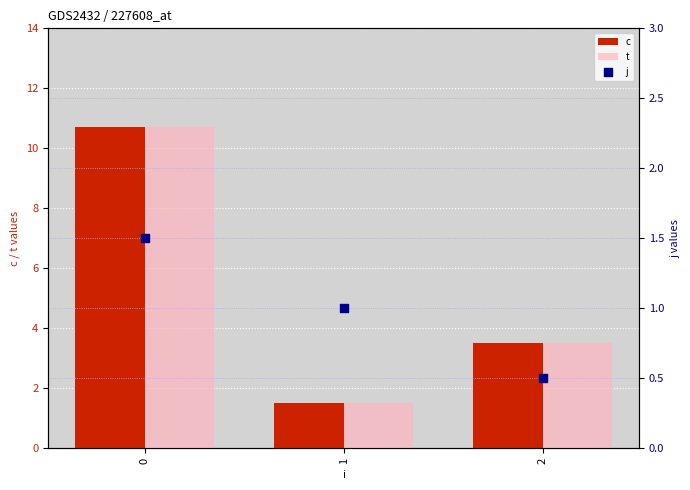

Which series reaches the minimum Y coordinate?

j